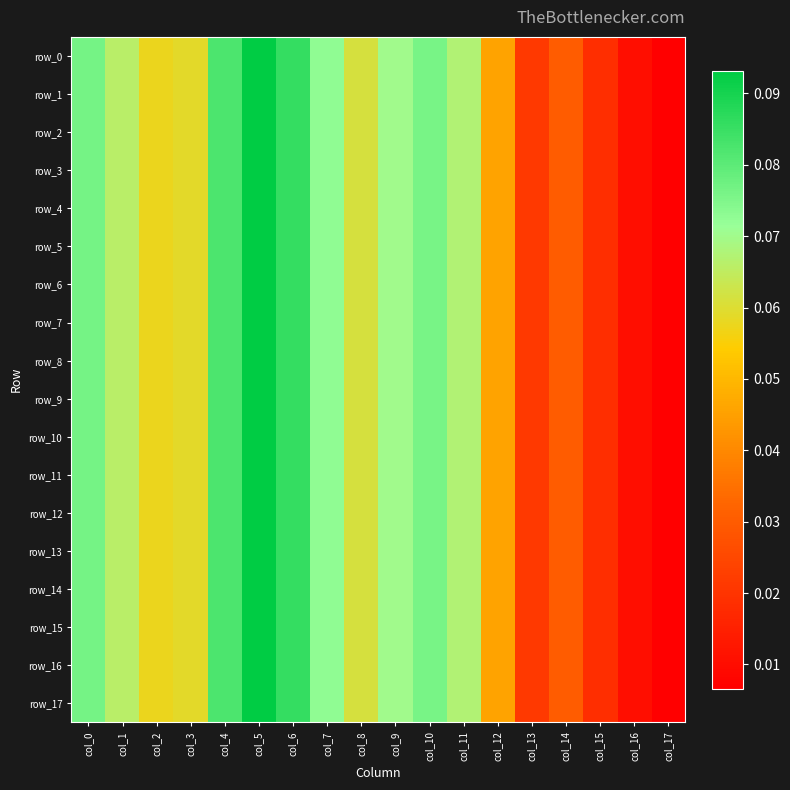

At how many categories does at least one series exceed 0?

18